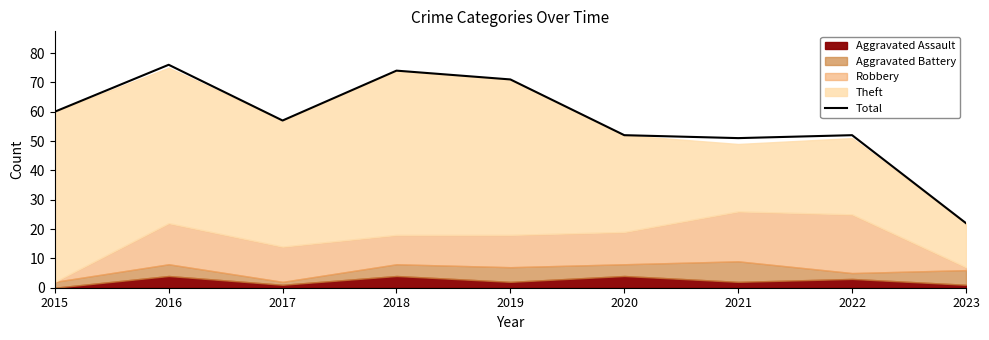

Where is the first local minimum?

2017